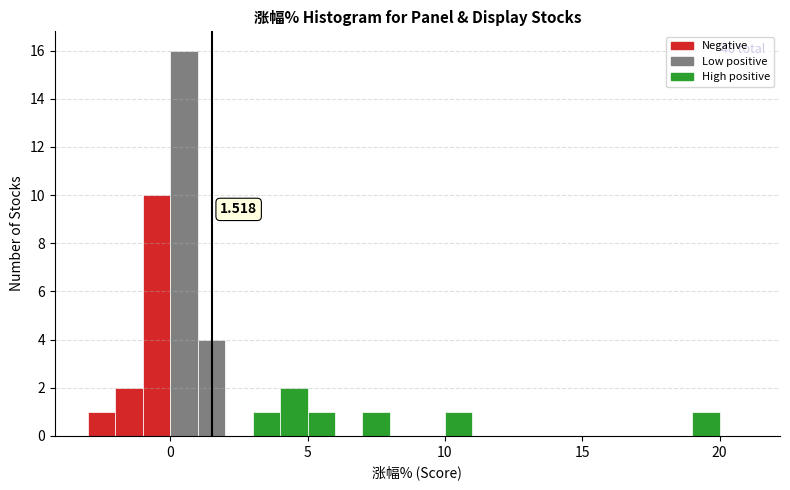

Read against the x-axis, roughly where is the centre of the tallest bar?

0.5